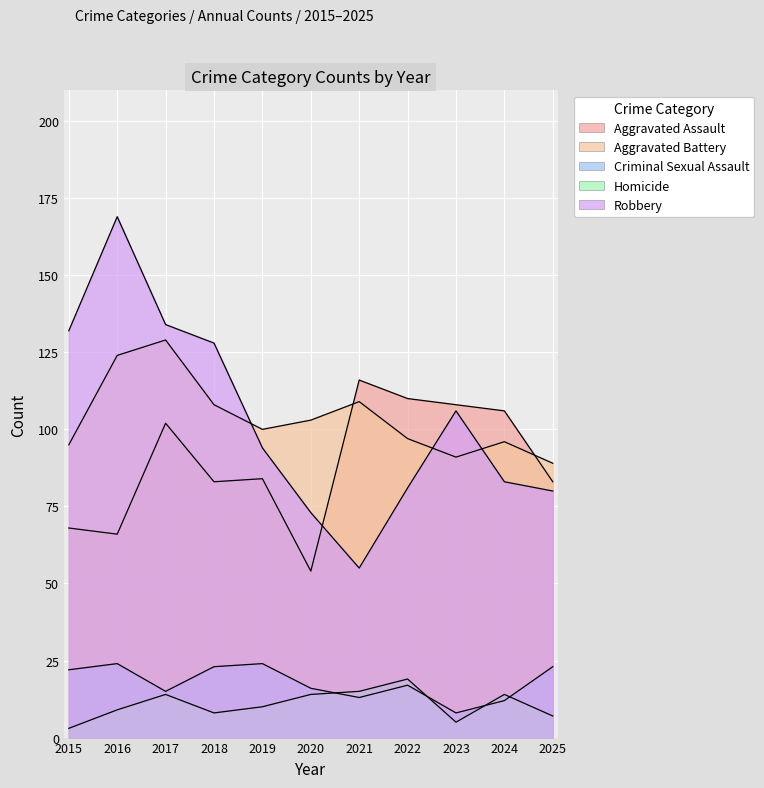

What is the approximate value of Robbery at 2017, to the nearest 50?

150